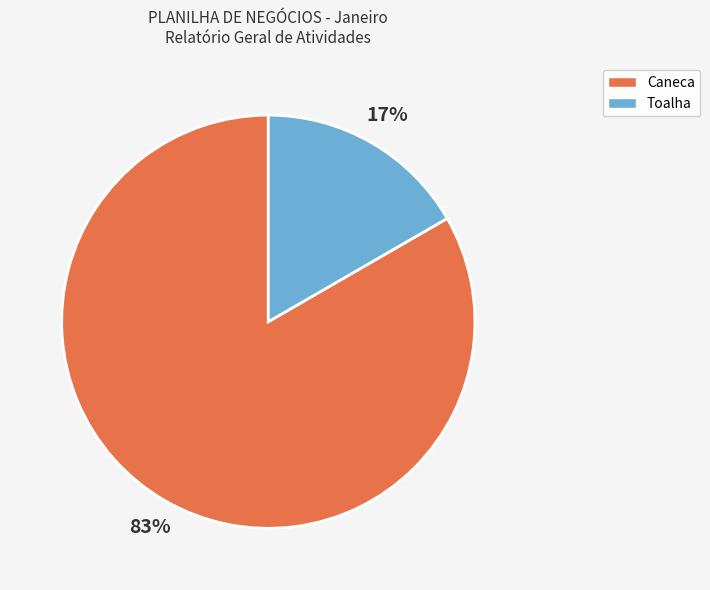

What percentage is the Toalha slice, to the nearest percent?

17%